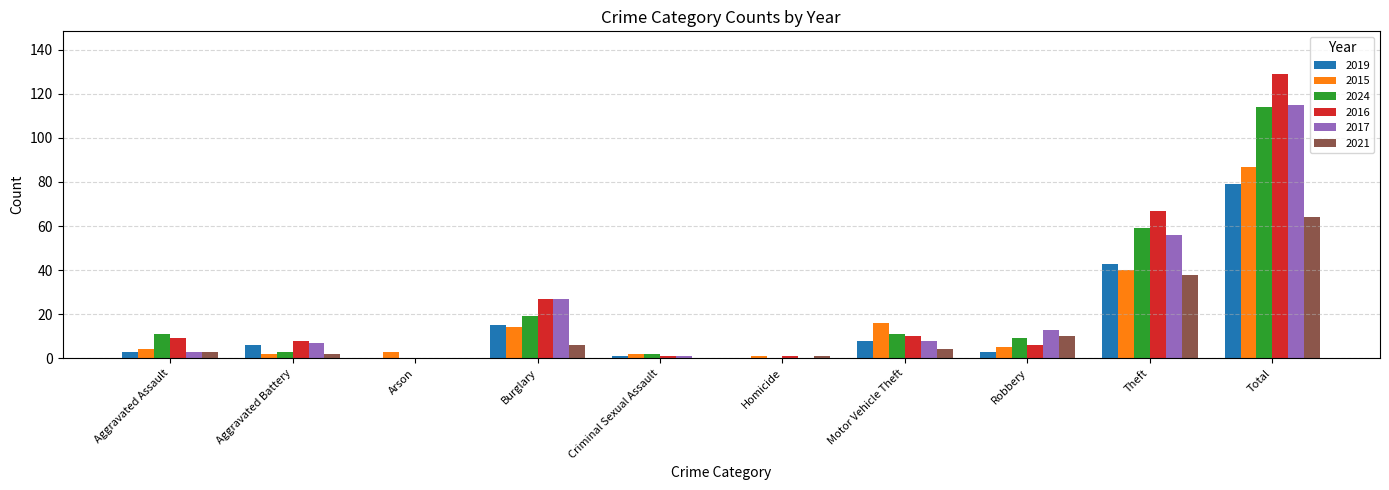

What are all the series names shown in the legend?

2019, 2015, 2024, 2016, 2017, 2021